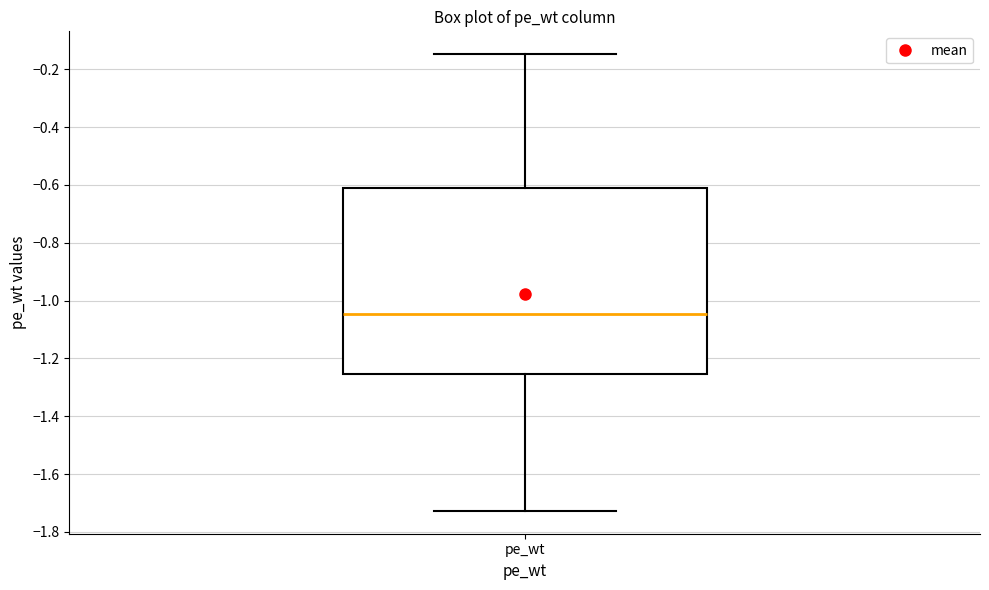

Read this box plot against the y-axis: the position of the median line, the range covered by the box, and the ends of both whiskers. The values are not printed on the chart, so give them approximately, as read against the axis.

median -1.04, box -1.26 to -0.62, whiskers -1.72 to -0.14